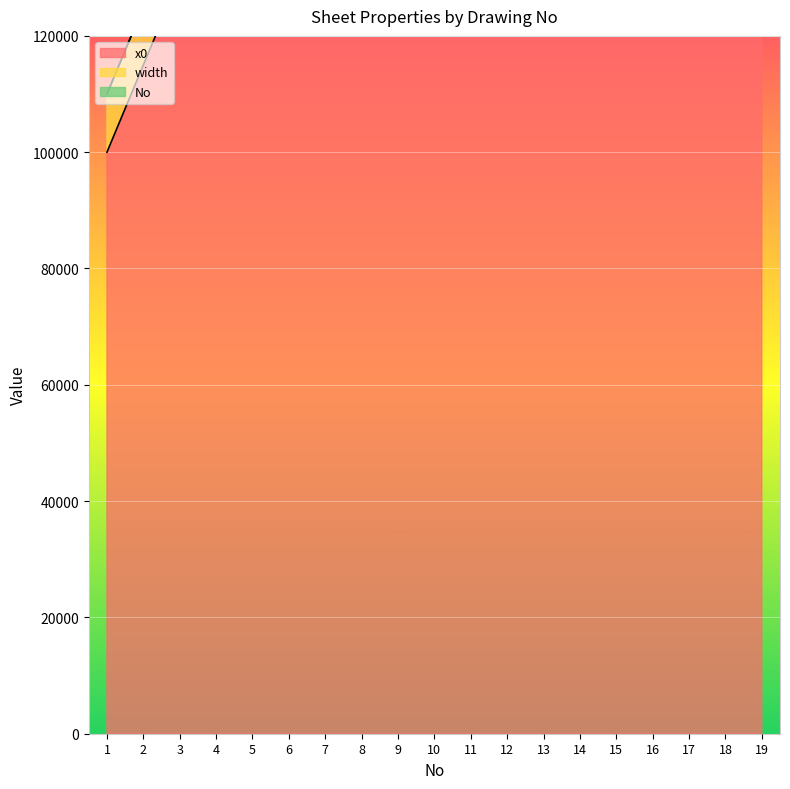

What is the value of the No point at the 13th from the left?

290000